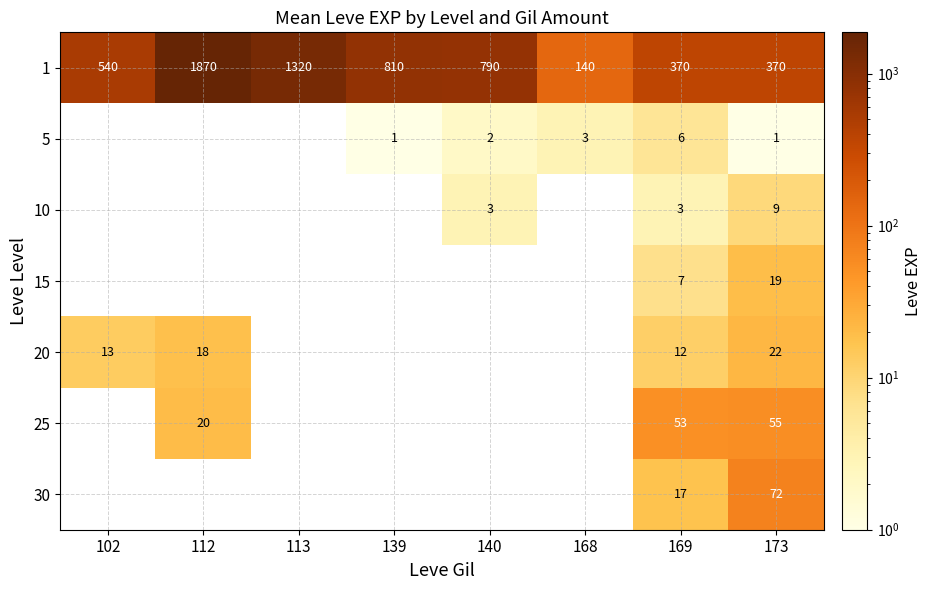

Between 173 and 102, which is larger?

102